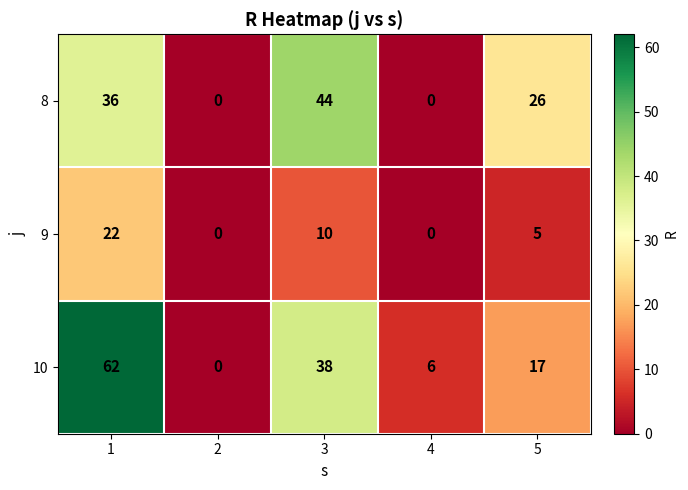

Reading left to right, what are all the values shown in this chart?

8: 1=36	2=0	3=44	4=0	5=26
9: 1=22	2=0	3=10	4=0	5=5
10: 1=62	2=0	3=38	4=6	5=17